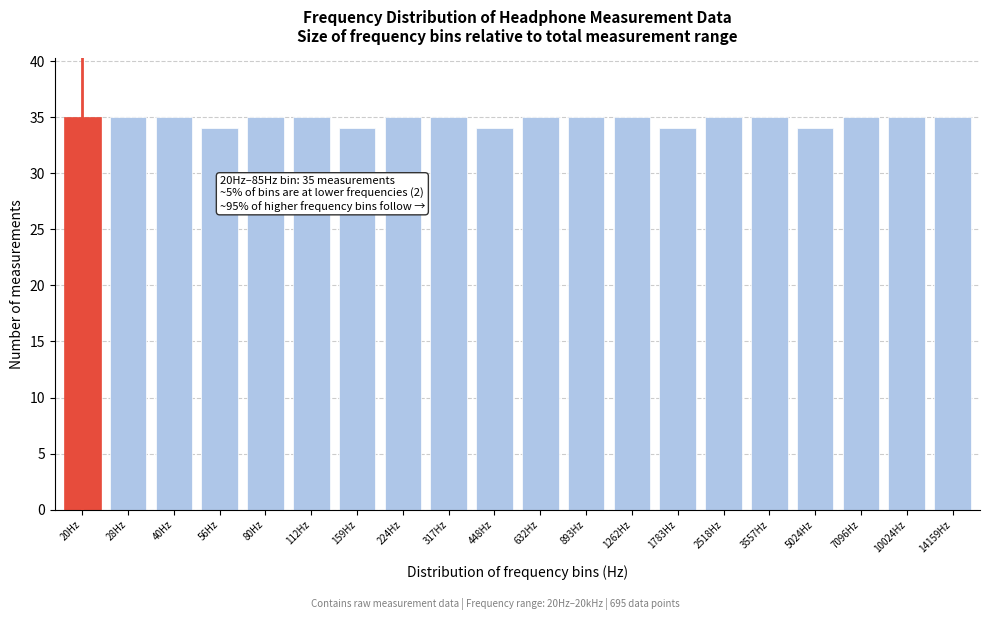

Reading left to right, list all the values displayed in this chart.

20Hz=35	28Hz=35	40Hz=35	56Hz=34	80Hz=35	112Hz=35	159Hz=34	224Hz=35	317Hz=35	448Hz=34	632Hz=35	893Hz=35	1262Hz=35	1783Hz=34	2518Hz=35	3557Hz=35	5024Hz=34	7096Hz=35	10024Hz=35	14159Hz=35